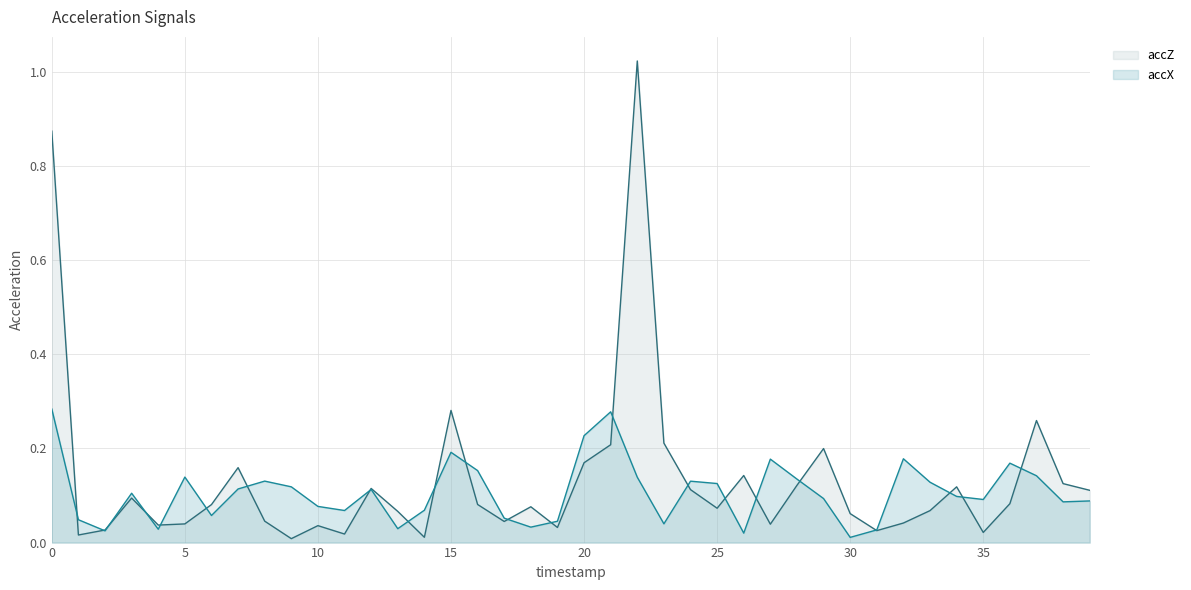

List the labels in order of accX value, largest first.

0, 21, 20, 15, 32, 27, 36, 16, 37, 5, 22, 28, 8, 24, 33, 25, 9, 7, 12, 3, 34, 29, 35, 39, 38, 10, 14, 11, 6, 17, 1, 19, 23, 18, 13, 4, 31, 2, 26, 30